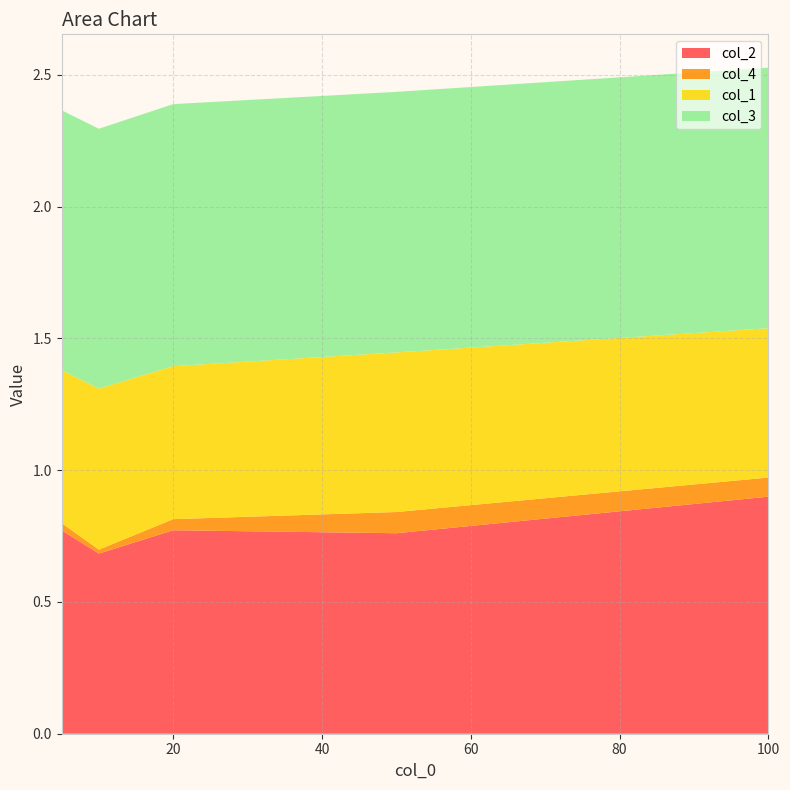

Reading left to right, transcribe all the data shown in this chart.

col_2: 5=0.8	10=0.7	20=0.8	50=0.8	100=0.9
col_4: 5=0.0	10=0.0	20=0.0	50=0.1	100=0.1
col_1: 5=0.6	10=0.6	20=0.6	50=0.6	100=0.6
col_3: 5=1.0	10=1.0	20=1.0	50=1.0	100=1.0